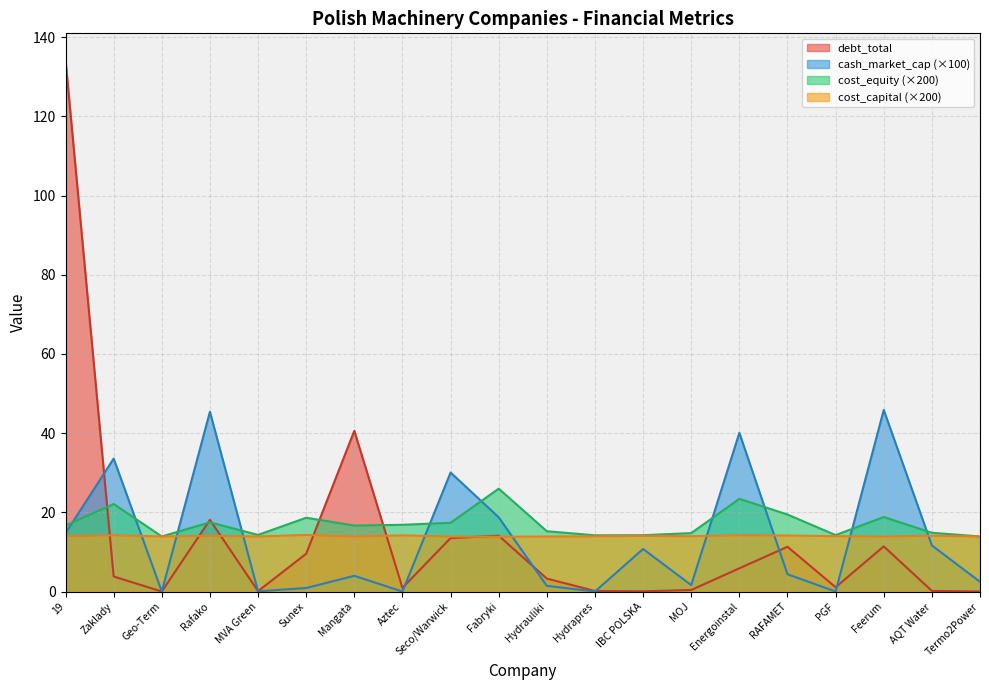

Is the value of cash_market_cap at MOJ greater than the value of cost_equity at Energoinstal?

No